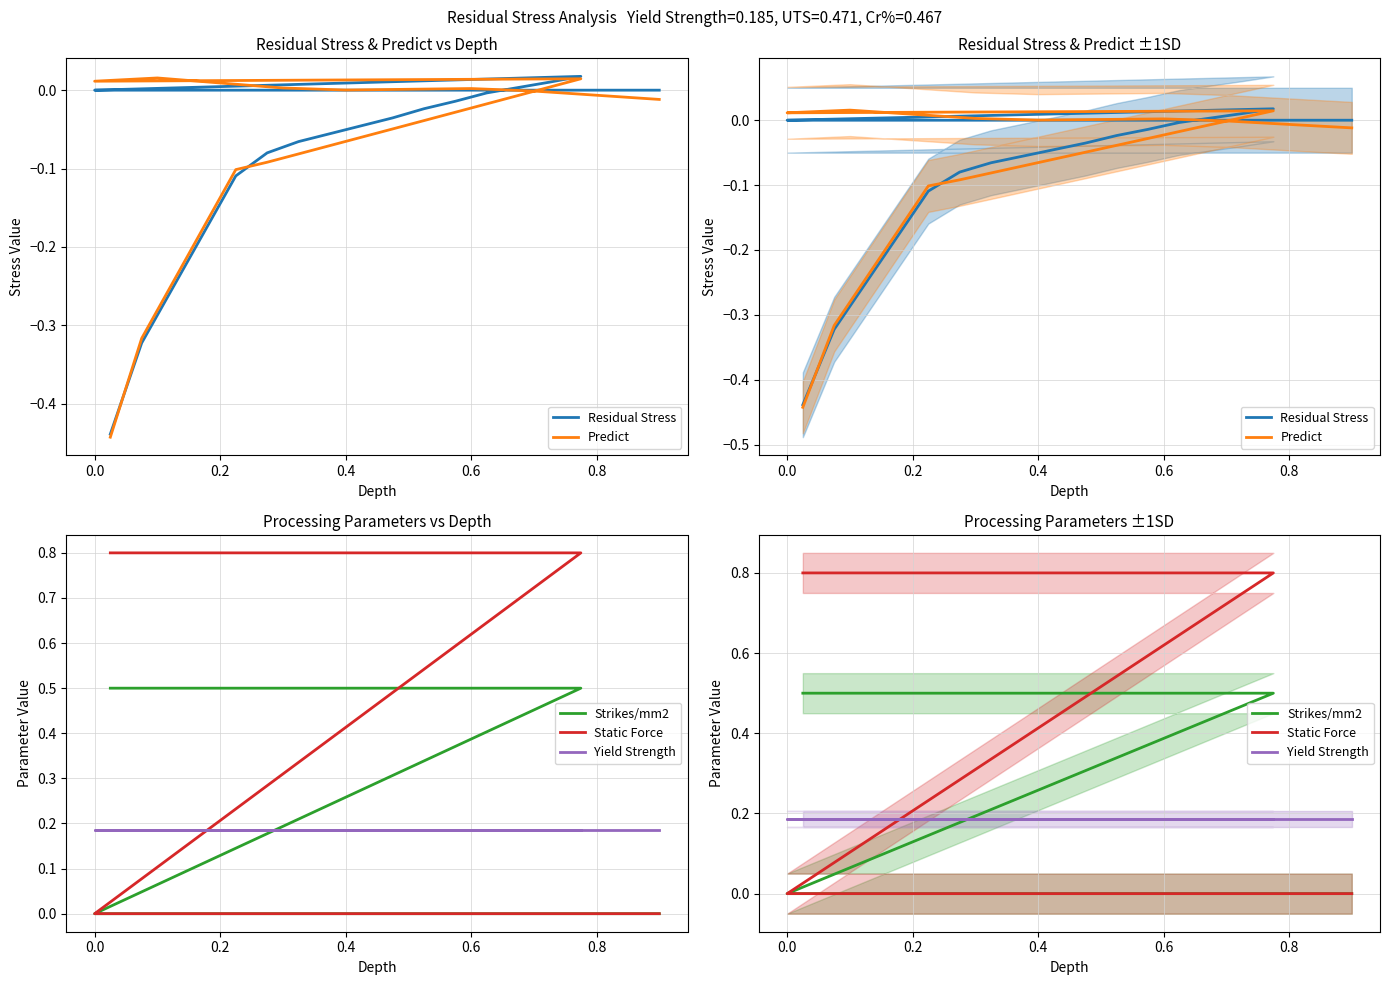

How many Strikes/mm2 values are between 0 and 1?

20